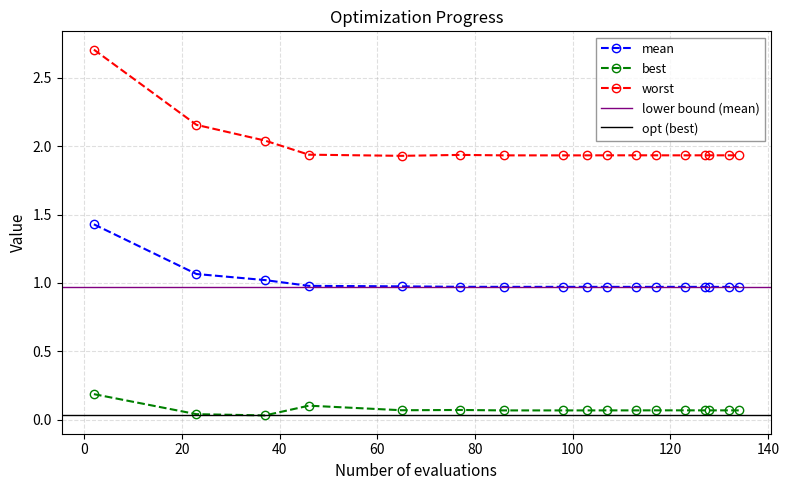

True or false: worst has more than 0 points higher than both neighbors.

True